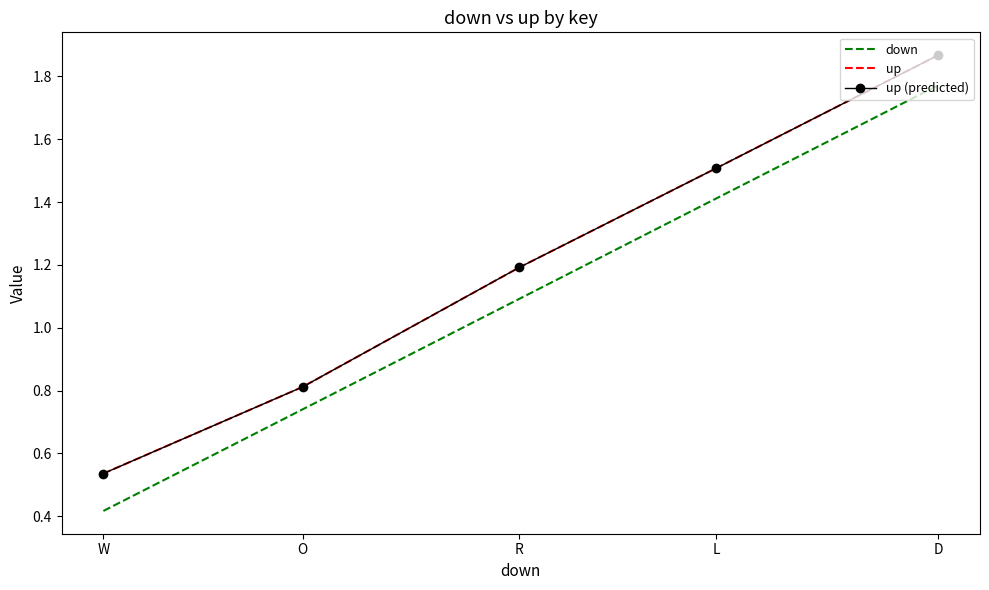

True or false: down and up (predicted) intersect in this chart.

False